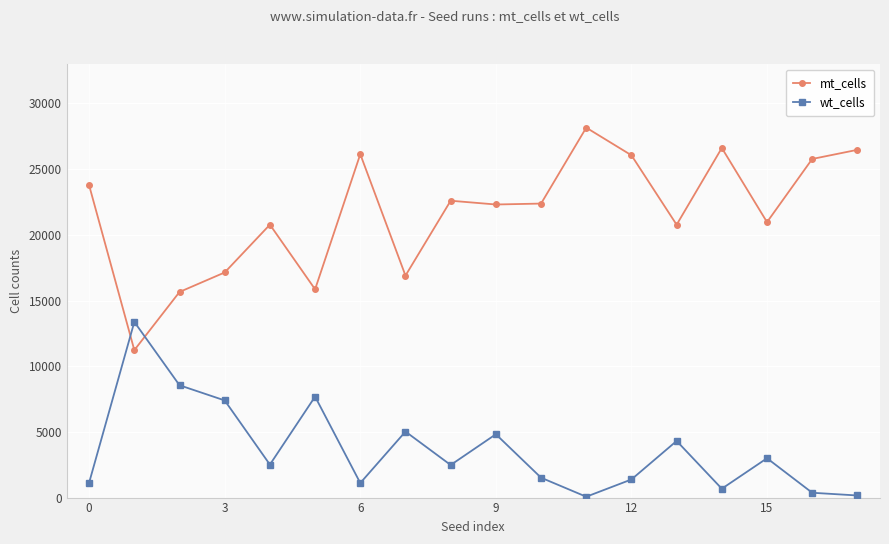

How many interior local peaks does the mt_cells series have?

5